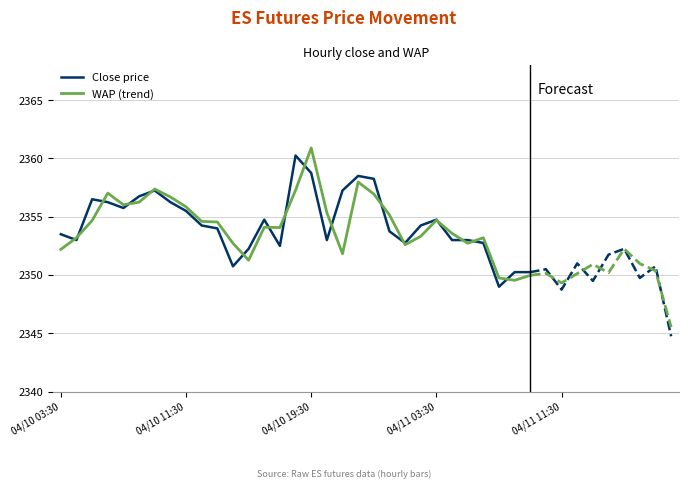

How many values in the Close price series exceed 2354?

16